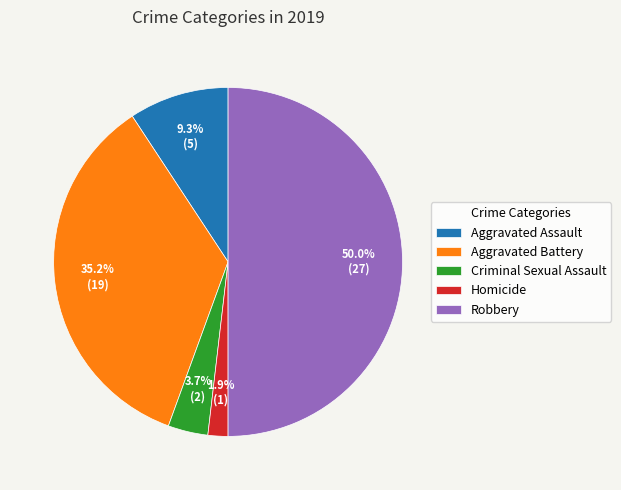

Is the sum of Robbery and Aggravated Assault greater than half?

Yes